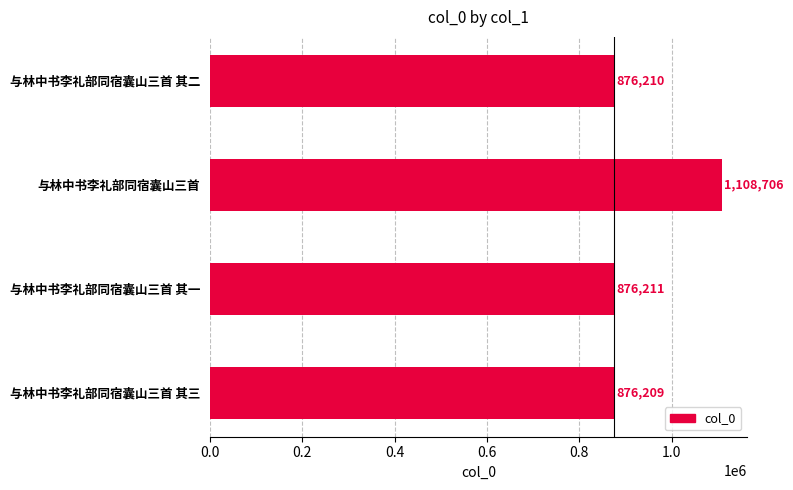

Which label corresponds to the smallest value in the chart?

与林中书李礼部同宿囊山三首 其三